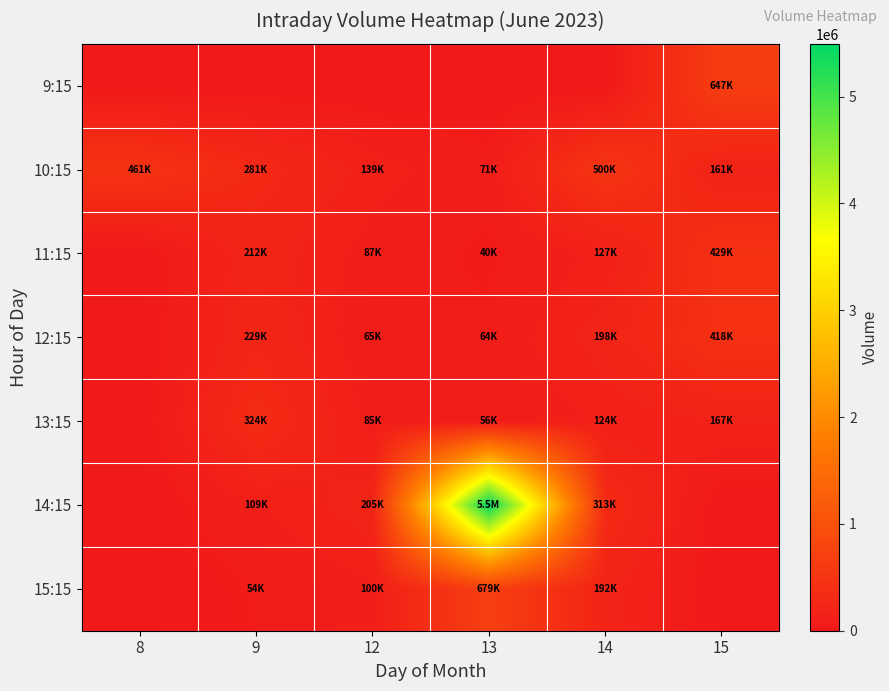

List the series in order of their peak value, highest first.

14:15, 15:15, 9:15, 10:15, 11:15, 12:15, 13:15